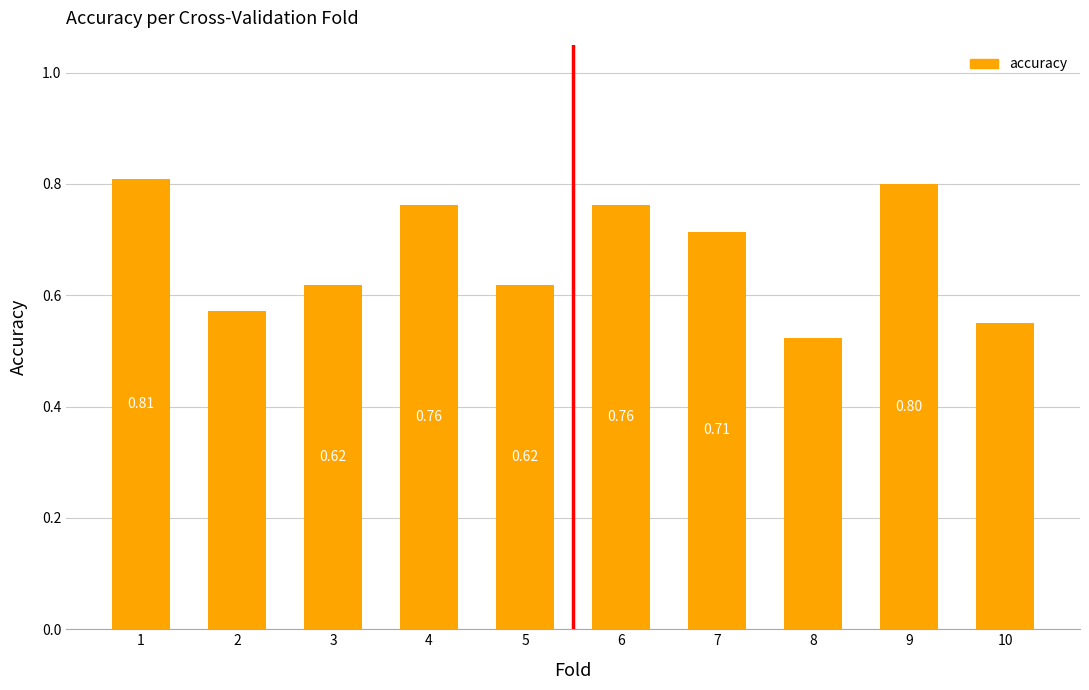

What is the sum of the values at 6 and 3?

1.4